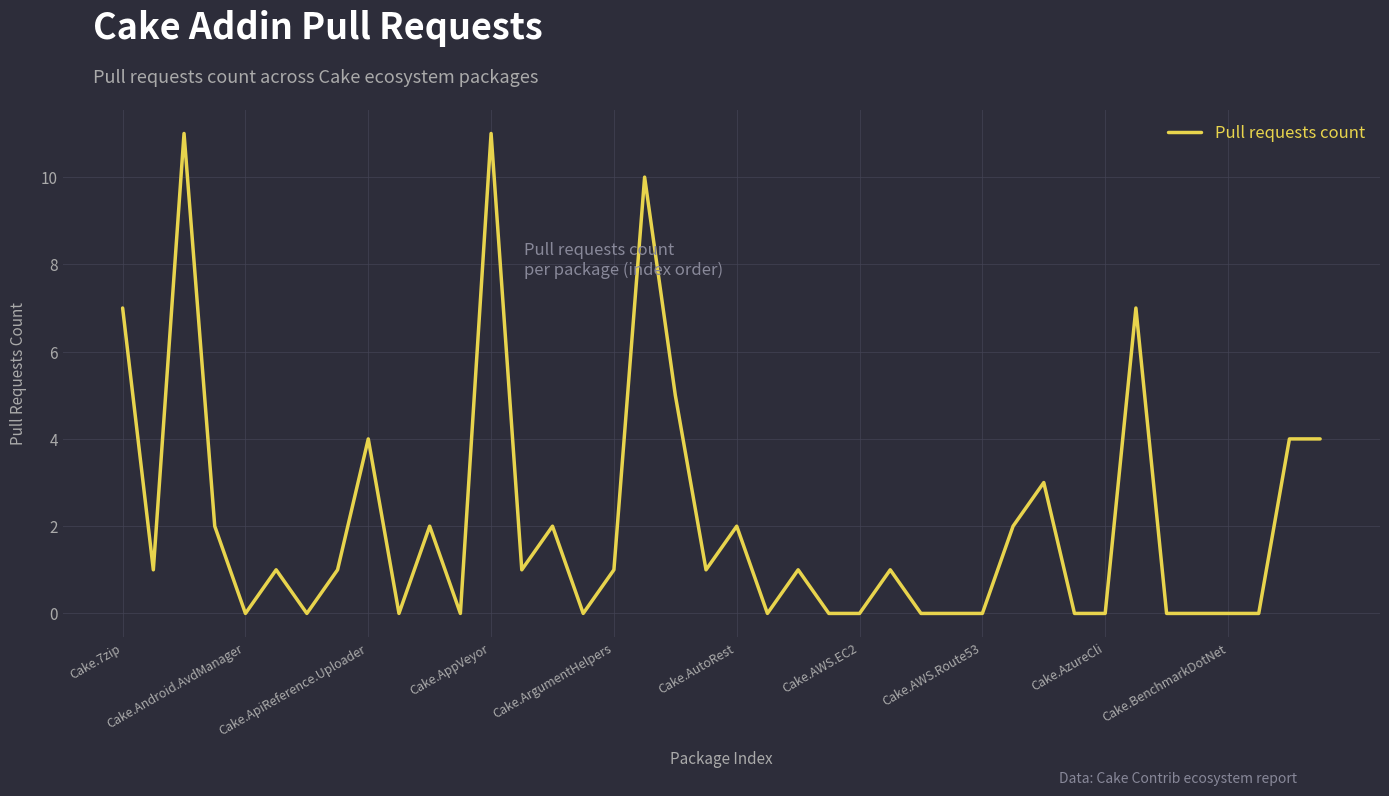

What is the difference between the maximum and minimum values?

11